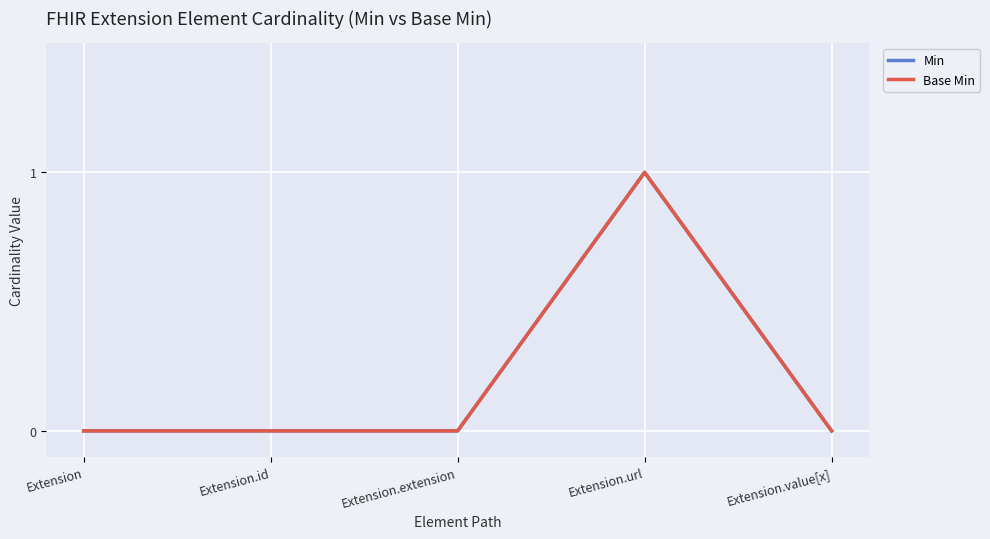

List the series in order of their peak value, highest first.

Min, Base Min